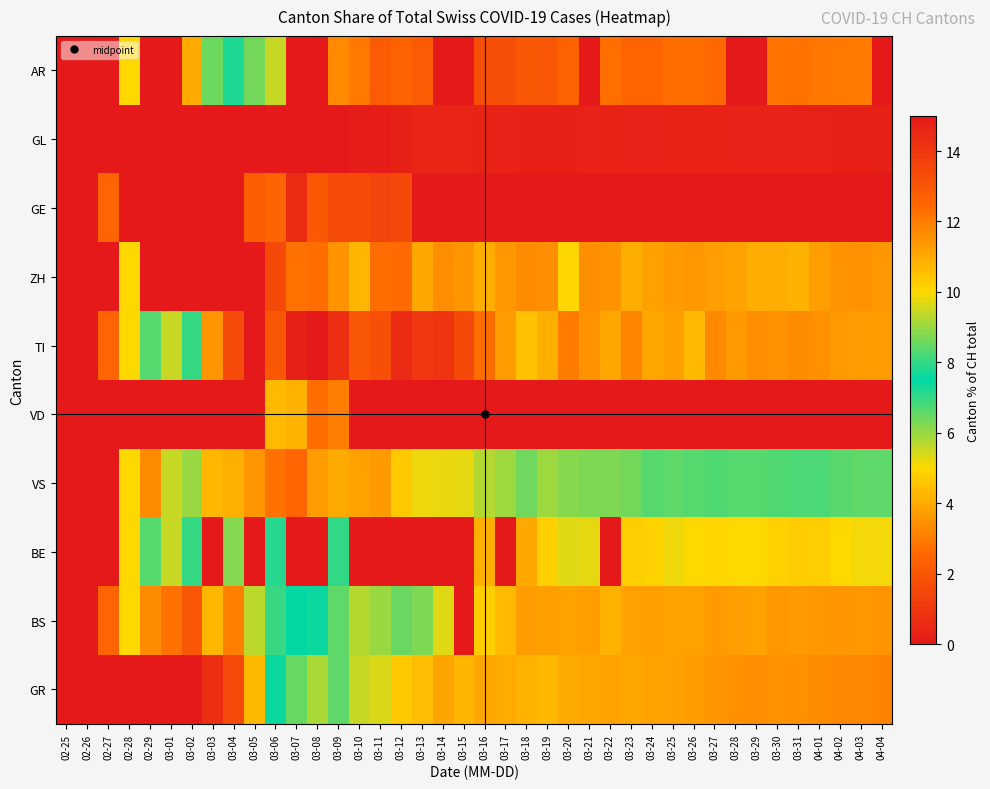

Count the number of categories in the chart.

40